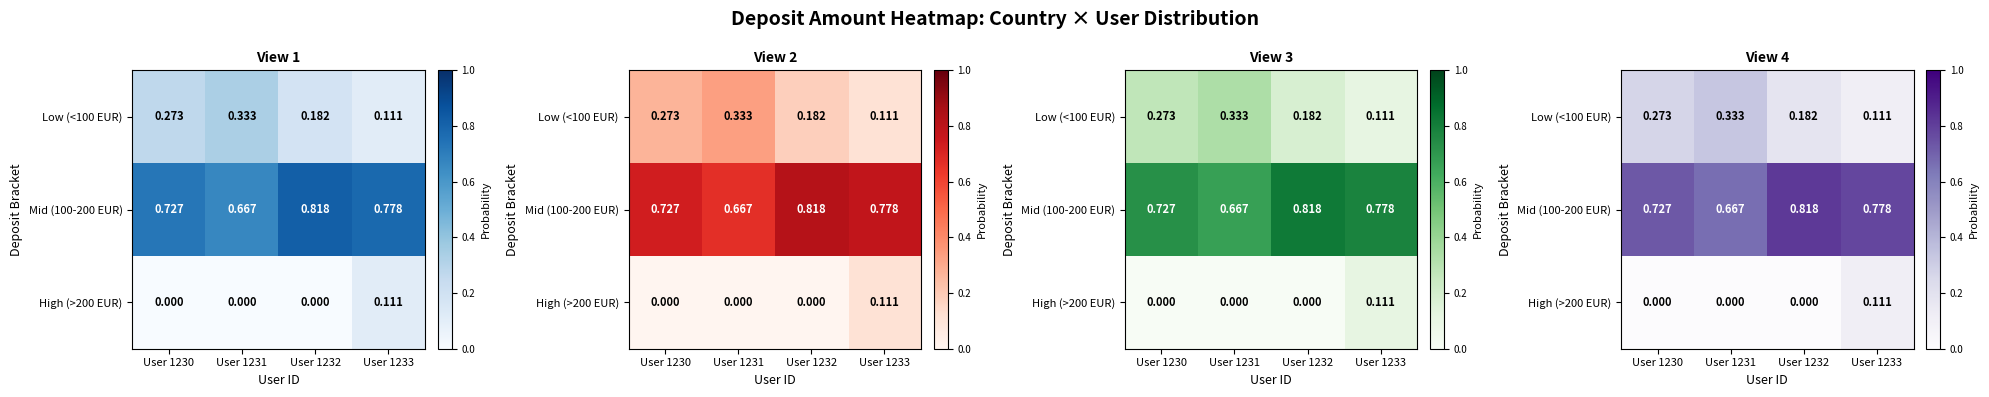

Count the Mid (100-200 EUR) values in the range 0 to 1.

4